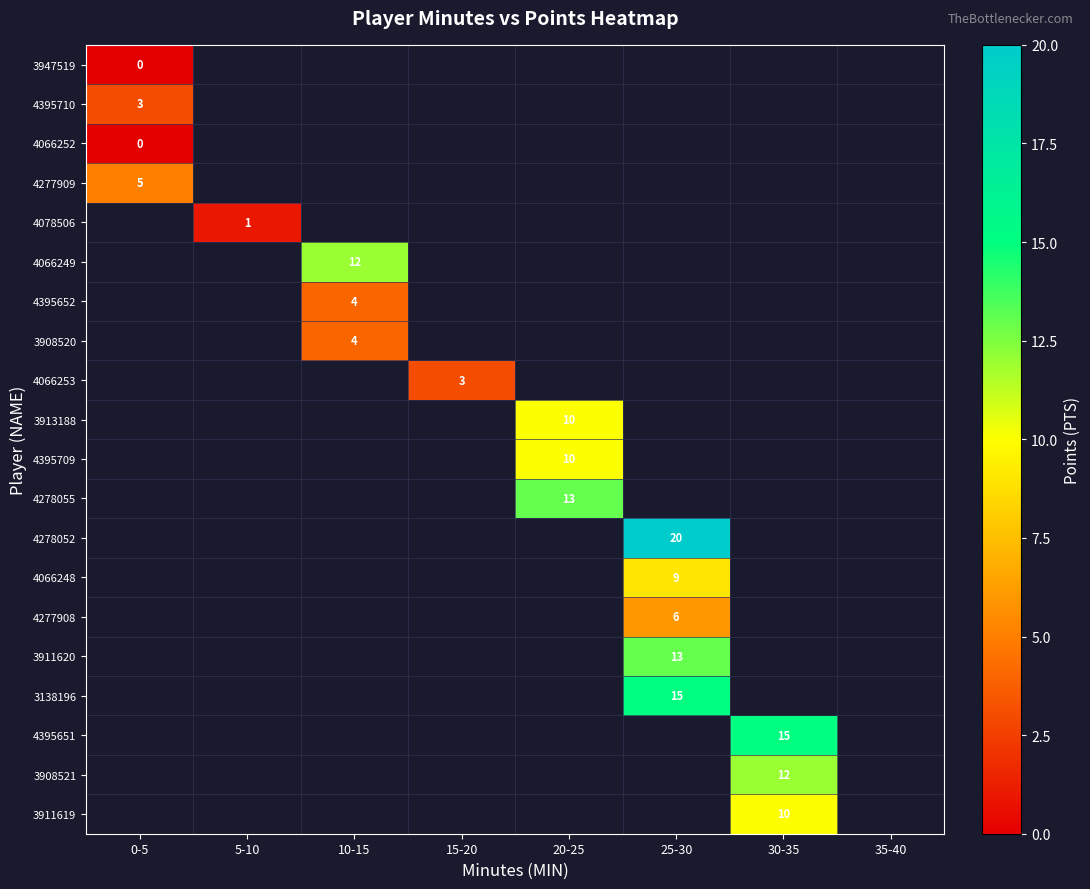

The 3913188 series shows 14 at 20-25. True or false?

False